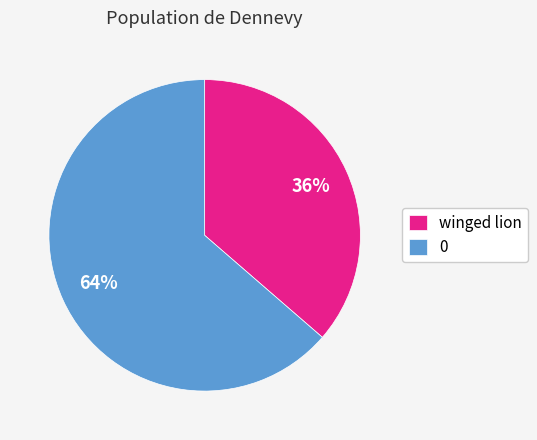

How many slices are in this pie chart?

2